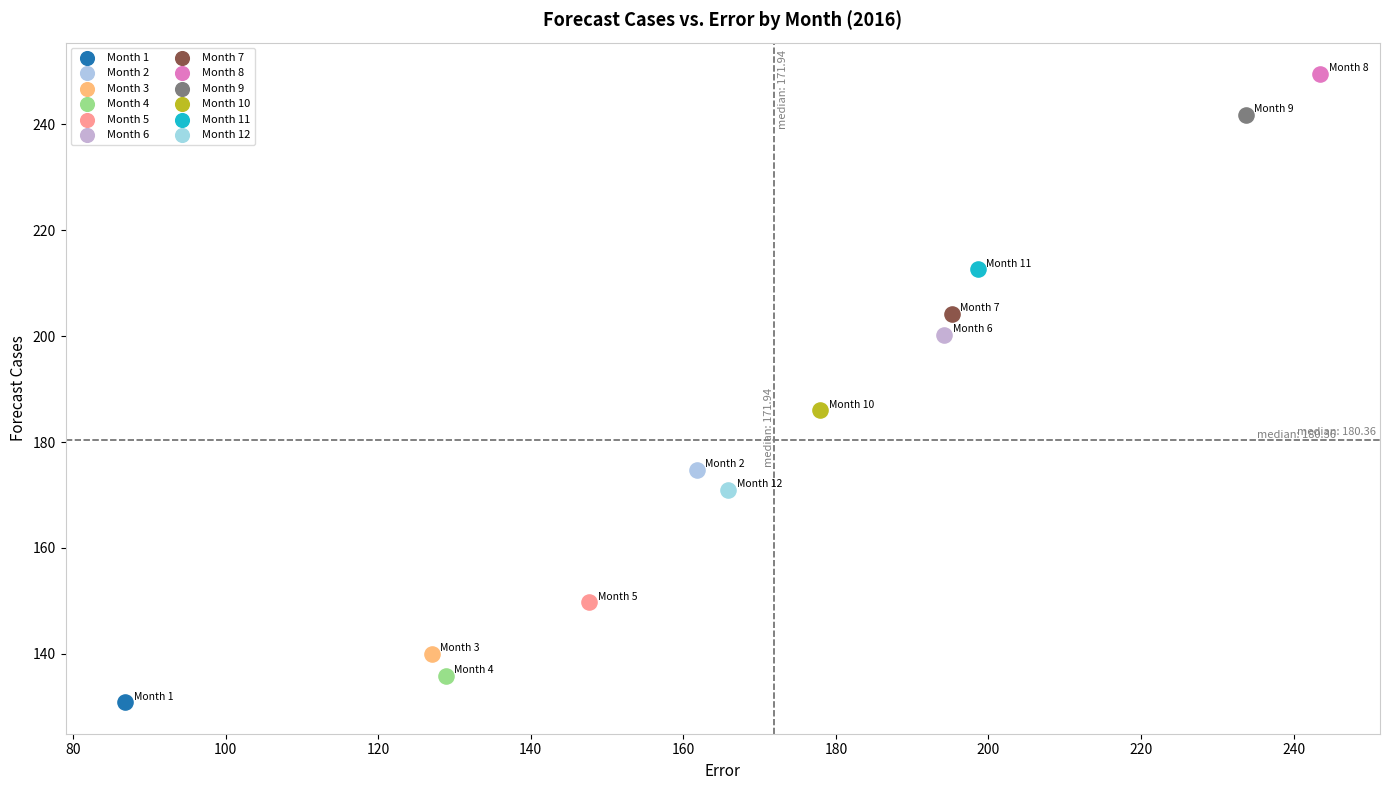

Which series contains the highest Y value?

Month 8